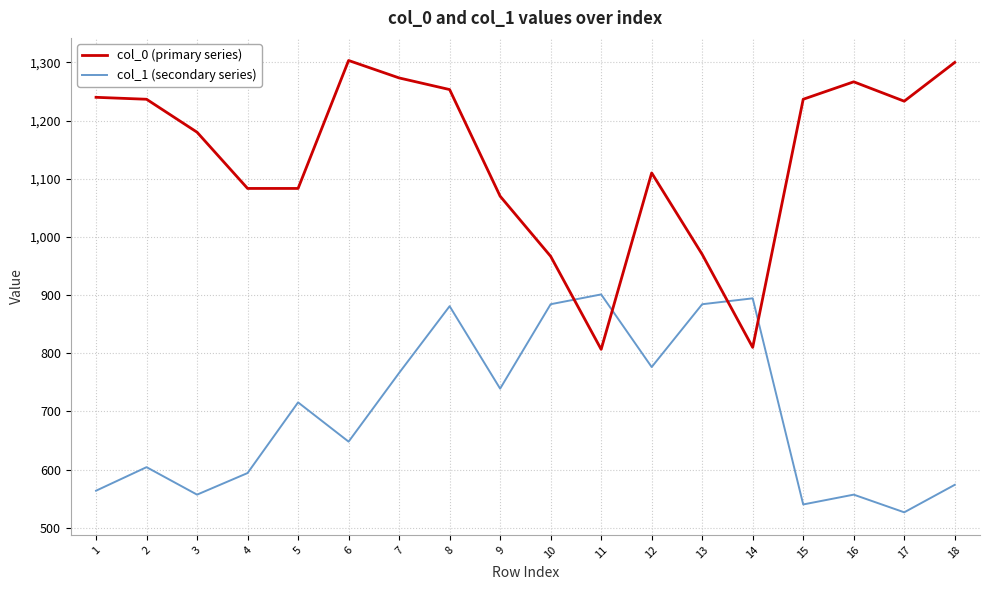

What is the difference between the col_0 (primary series) values at 9 and 18?

230.0